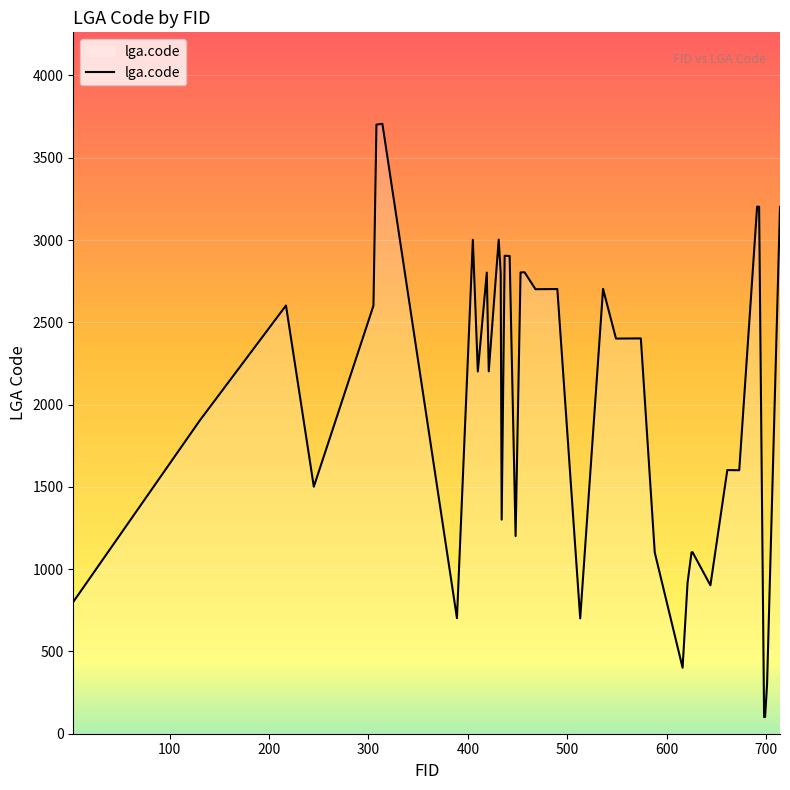

What is the minimum value shown in the chart?

101